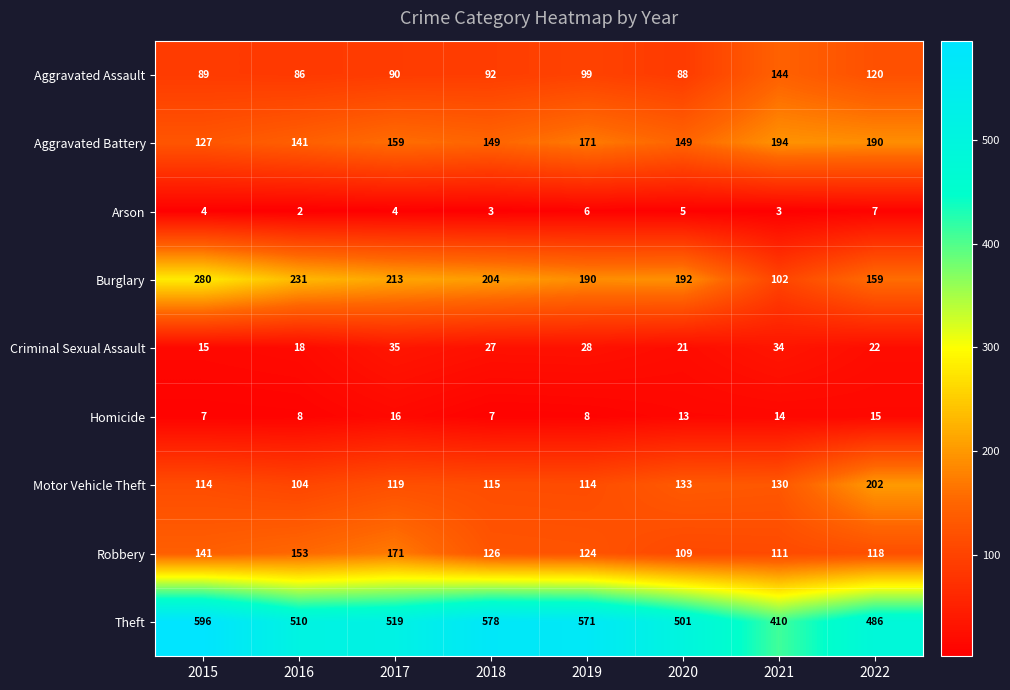

What is the greatest value displayed?

596